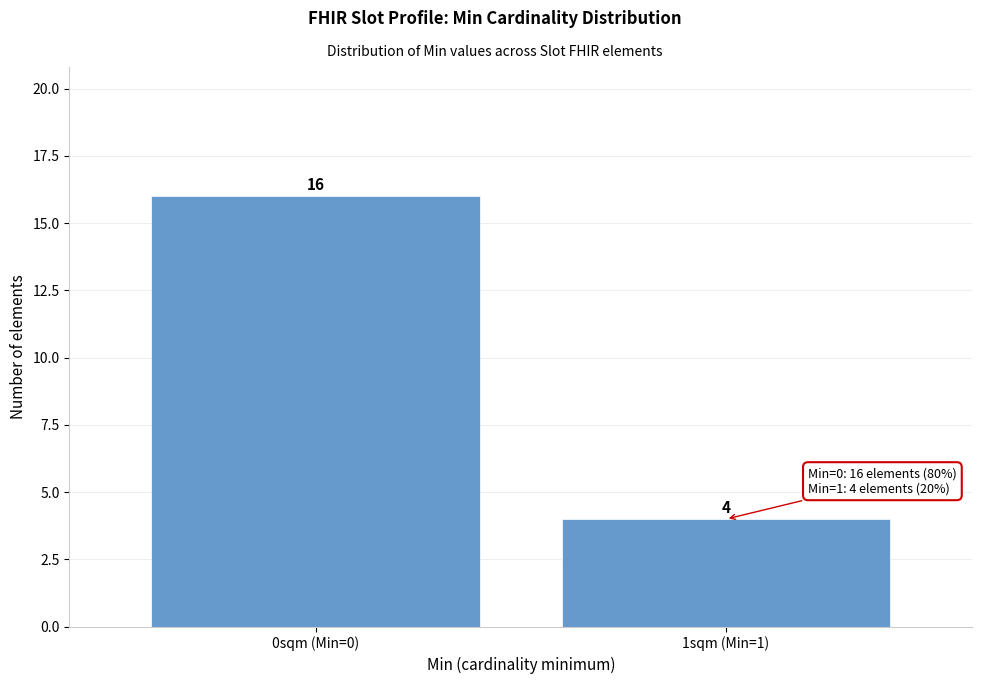

Reading right to left, what are all the values shown in this chart?

1sqm (Min=1)=4	0sqm (Min=0)=16